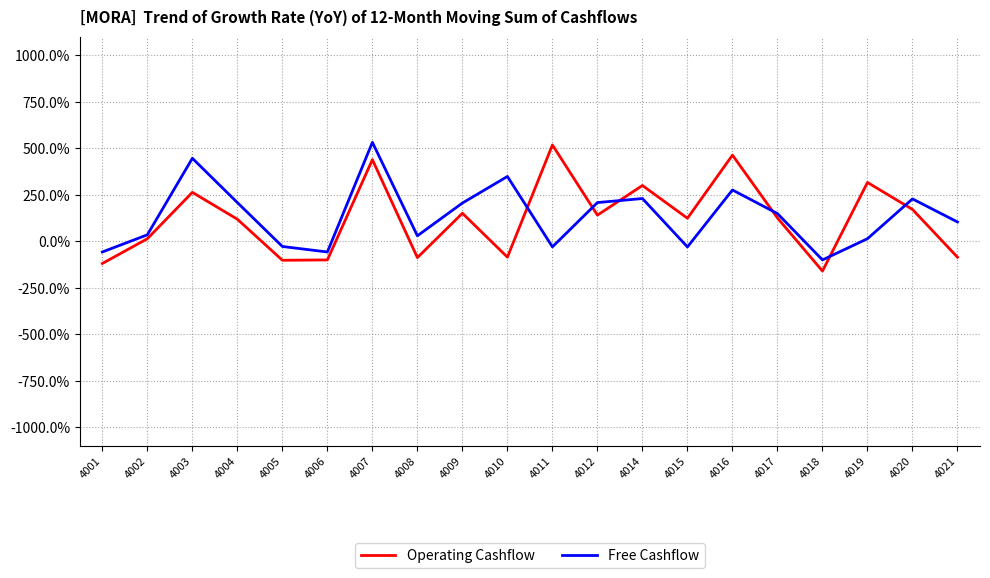

Is the value of Free Cashflow at 4015 greater than the value of Operating Cashflow at 4021?

Yes